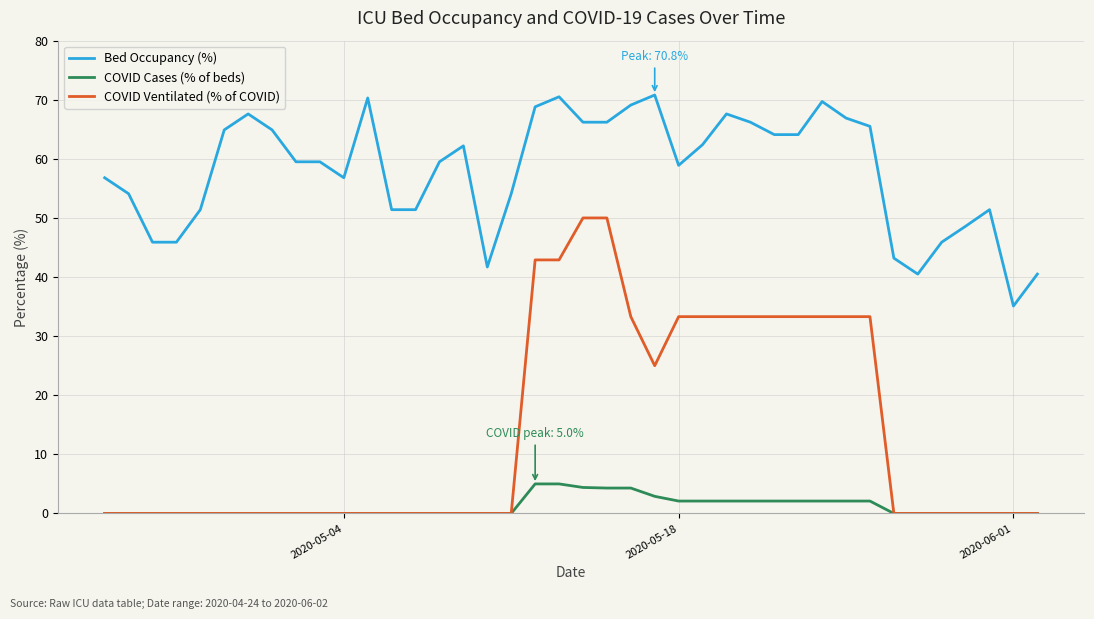

What is the maximum value shown in the chart?

70.8